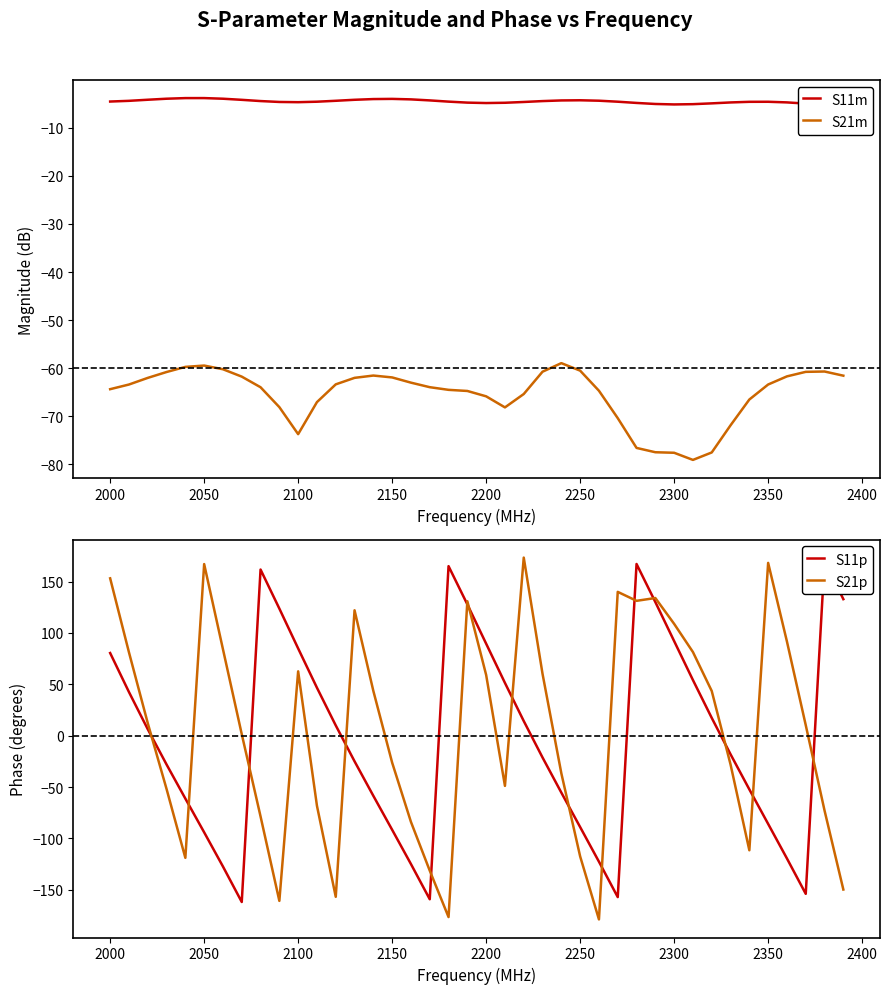

At which category does S21m reach its first local valley?

2100